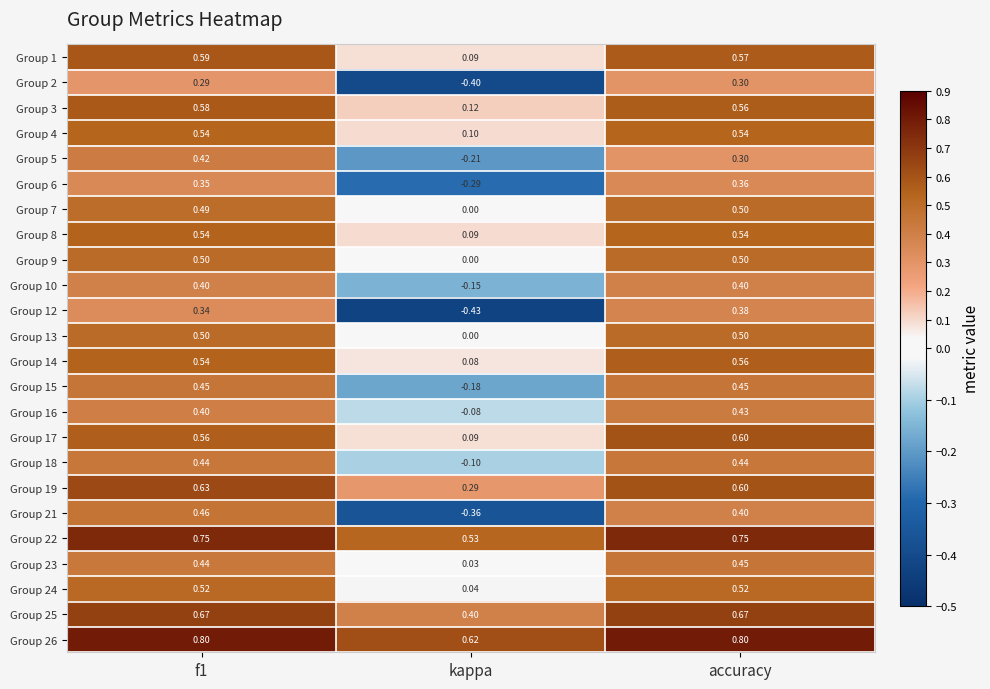

At which label is Group 13 closest to 0?

kappa